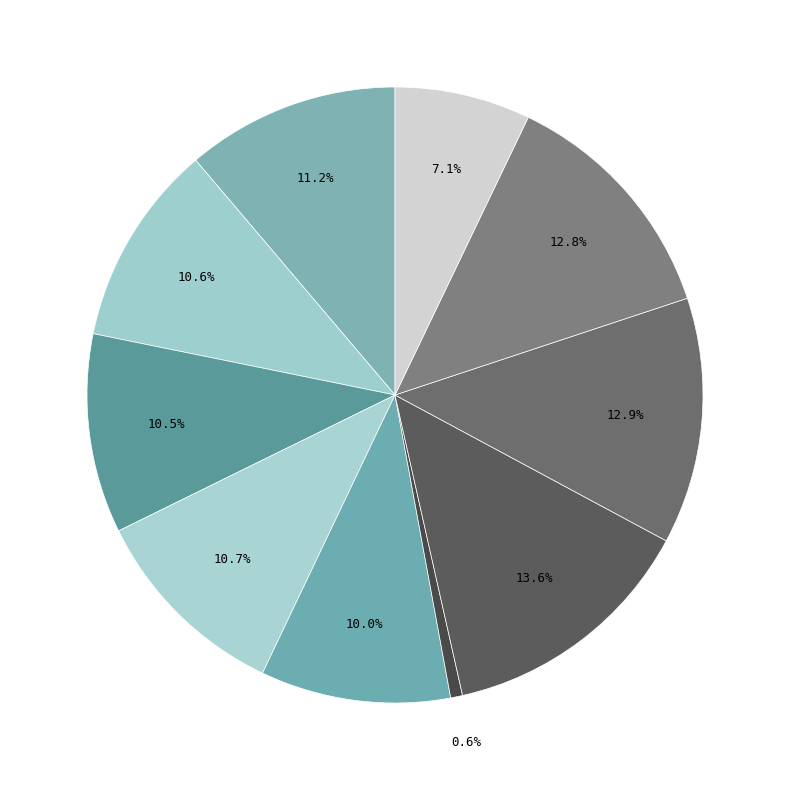

How many segments does this pie chart have?

10